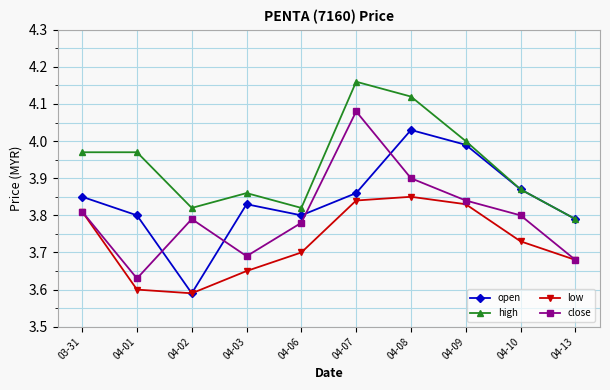

How many lines are shown in the chart?

4